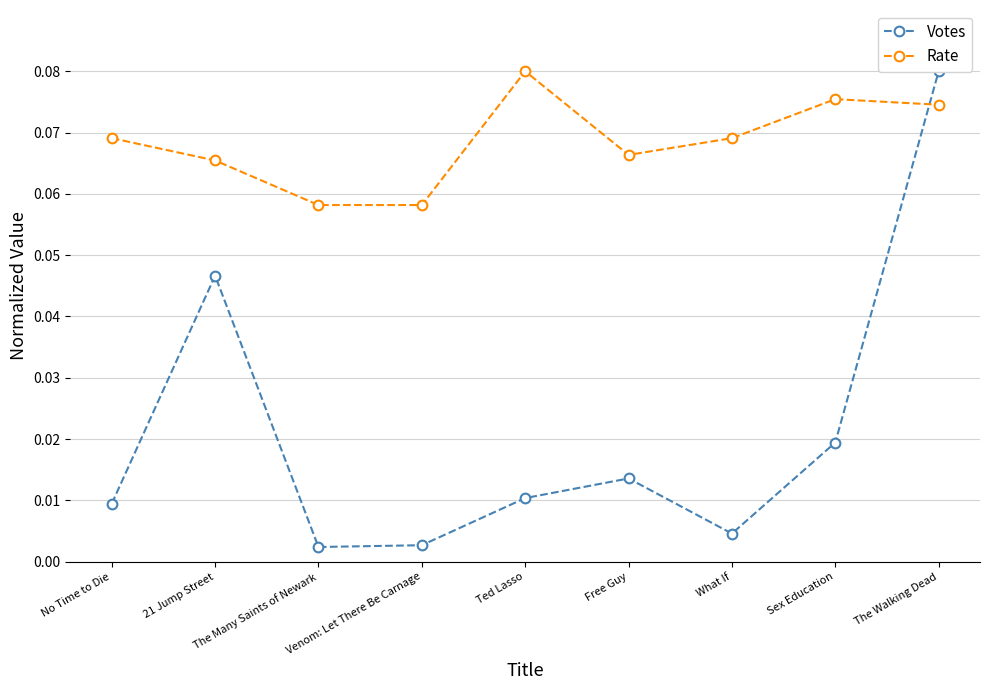

How many lines are shown in the chart?

2